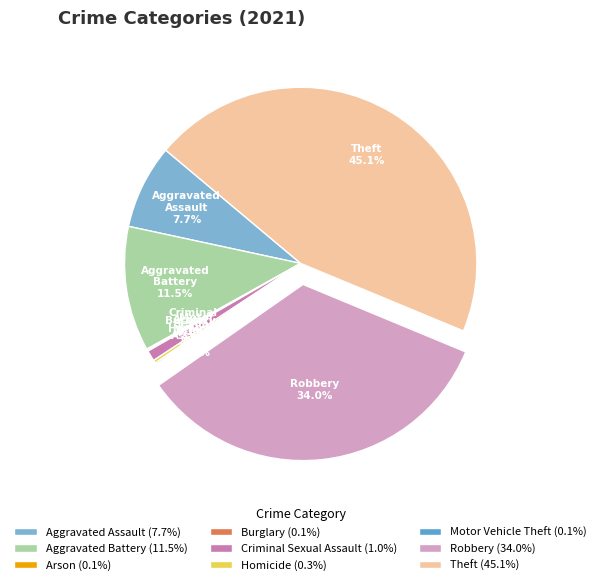

How much of the chart is everything except Criminal Sexual Assault?

99.0%